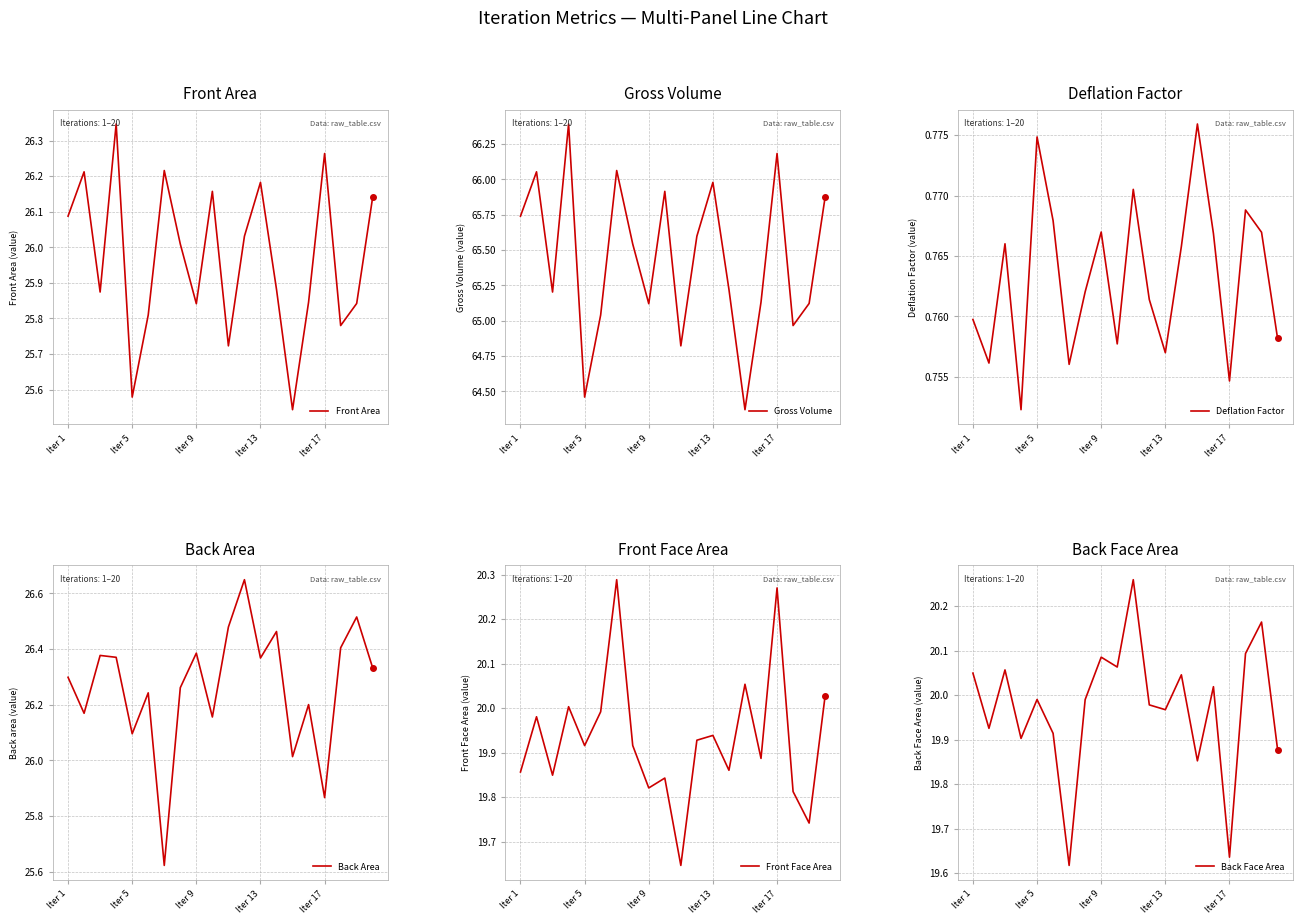

What is the maximum value for Front Face Area?

20.3